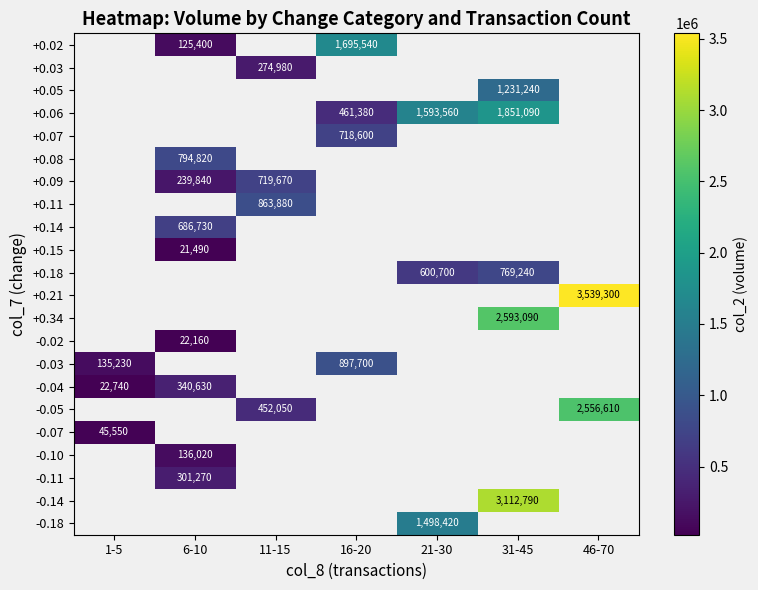

True or false: +0.09 has a value of 239840 at 6-10.

True